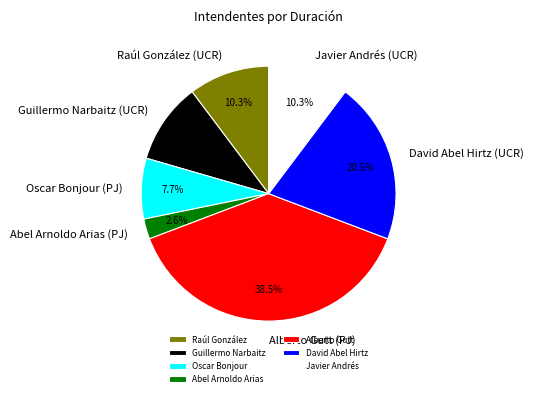

What is the ratio of the value at Abel Arnoldo Arias (PJ) to the value at Oscar Bonjour (PJ)?

0.3